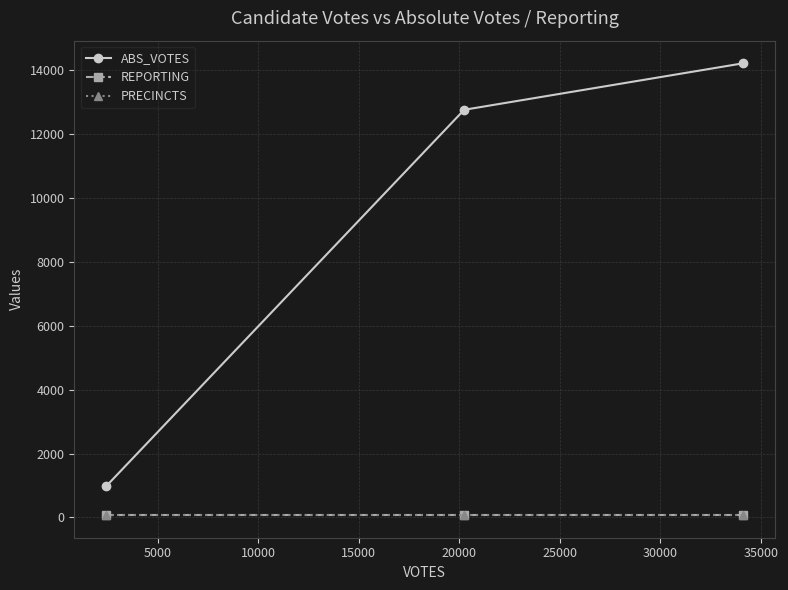

At how many categories does at least one series exceed 11843?

2